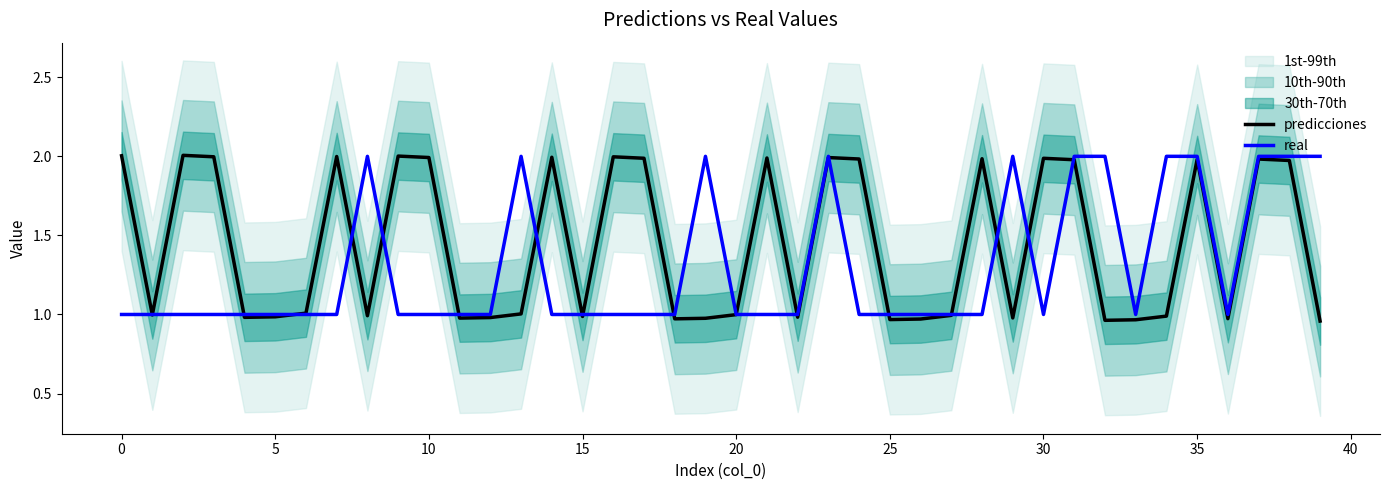

What is the smallest value displayed?

1.0